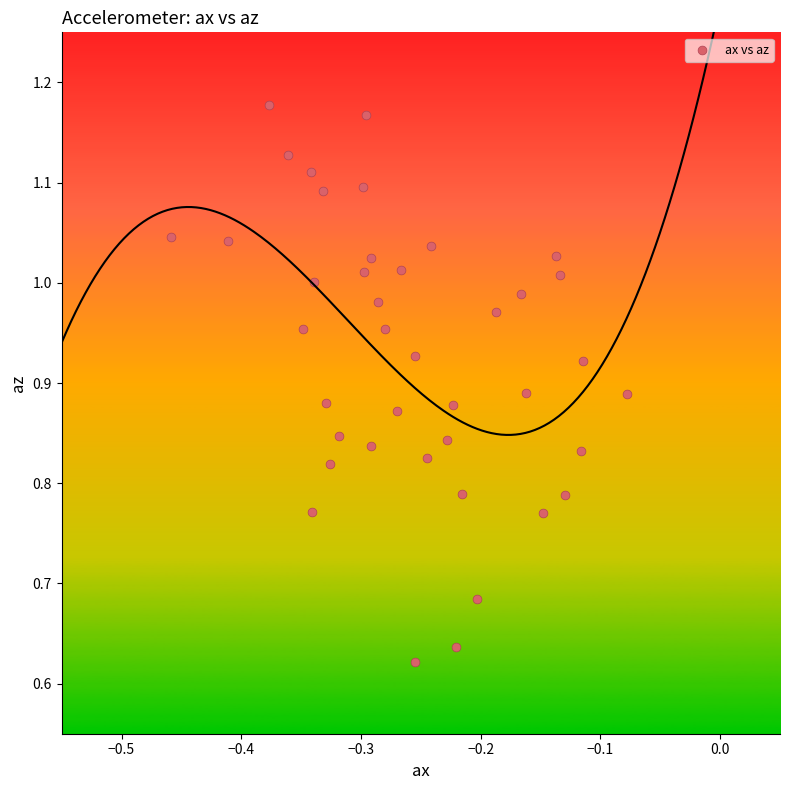

What is the range of X values (max minus min)?

0.4